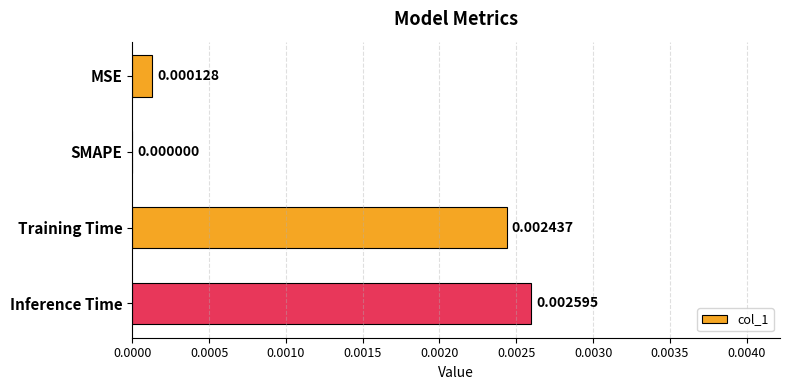

Which label corresponds to the largest value in the chart?

Inference Time